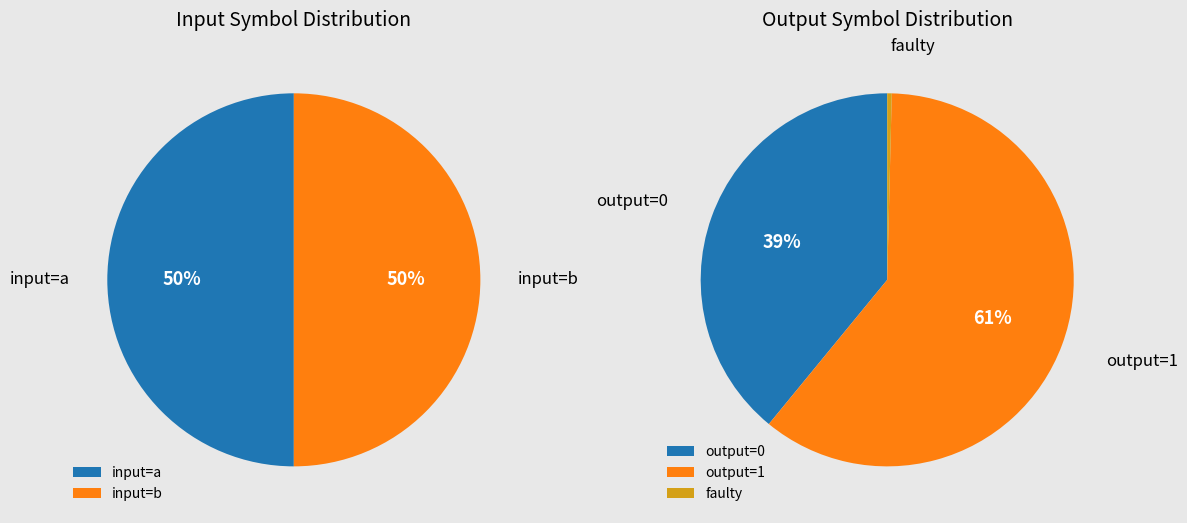

Is there any slice that represents more than half of the pie?

Yes